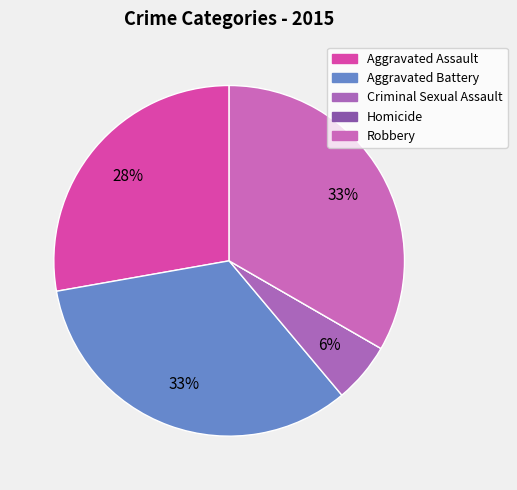

Rank the categories by value from lowest to highest.

Homicide, Criminal Sexual Assault, Aggravated Assault, Aggravated Battery, Robbery